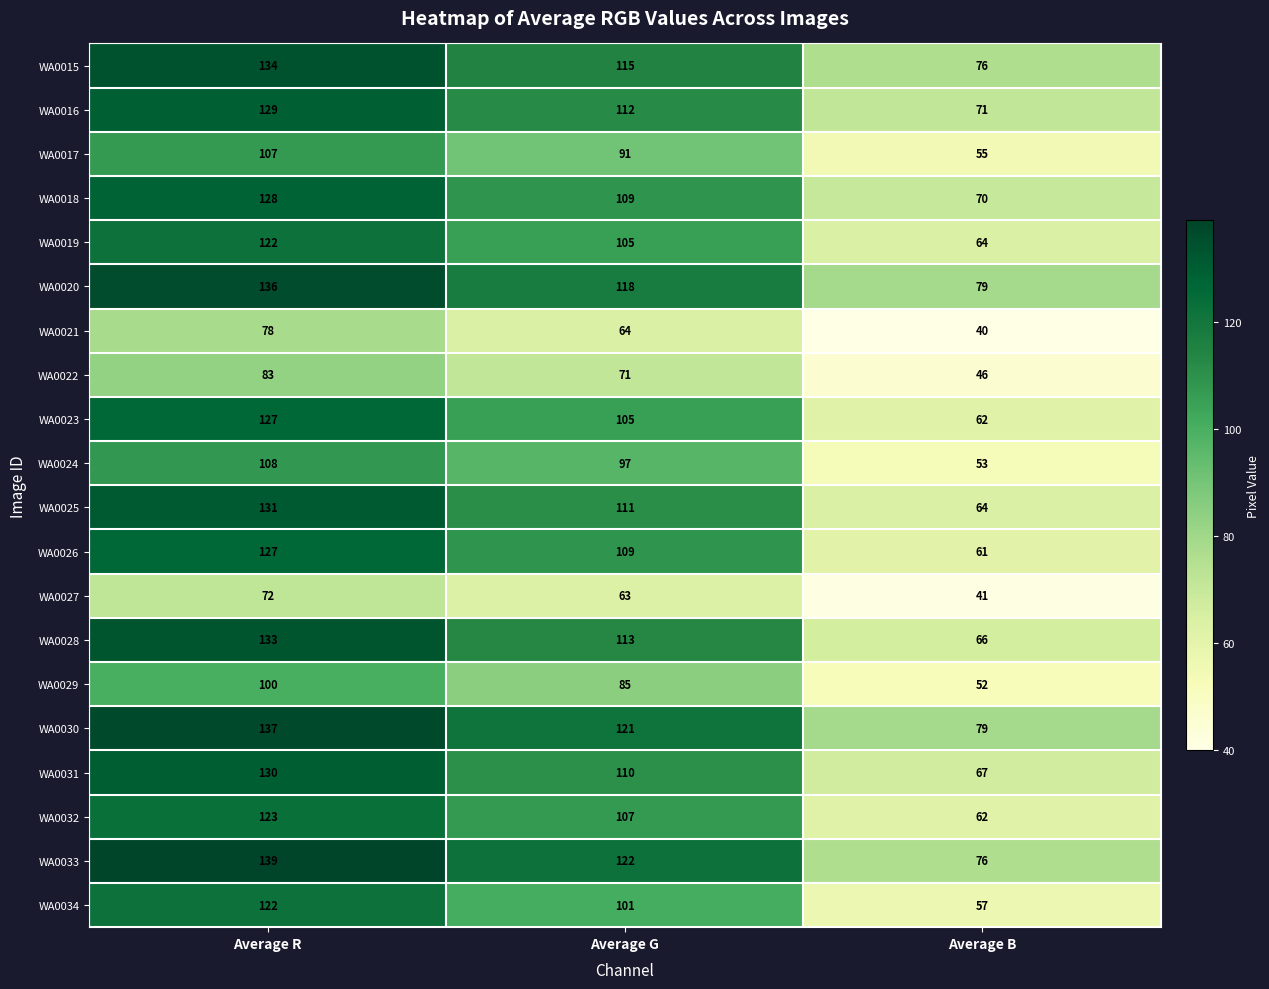

Count the number of categories in the chart.

3